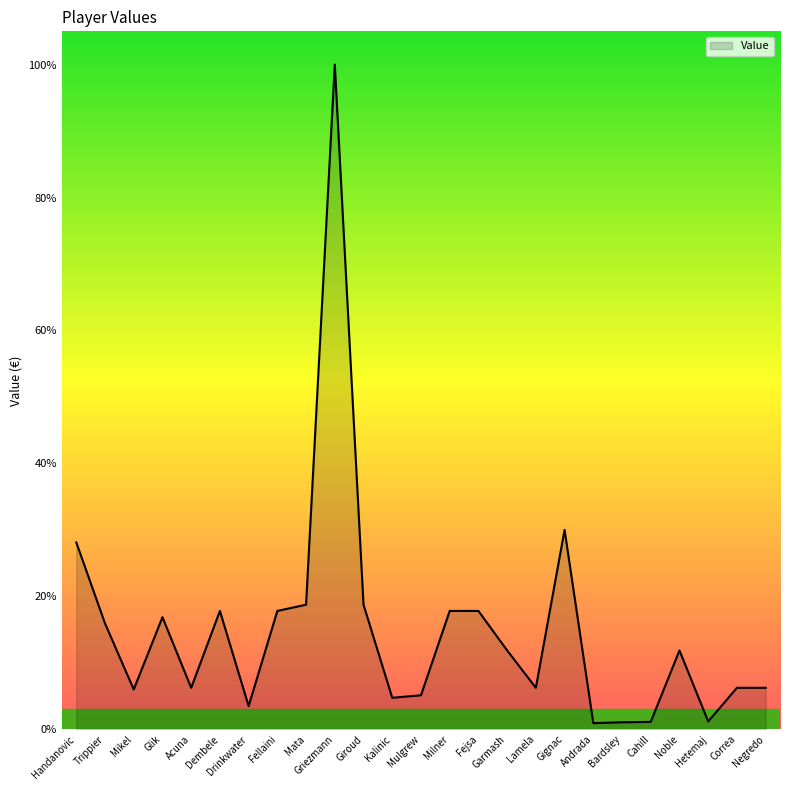

What is the sum of the values at Glik and Griezmann?

93500000